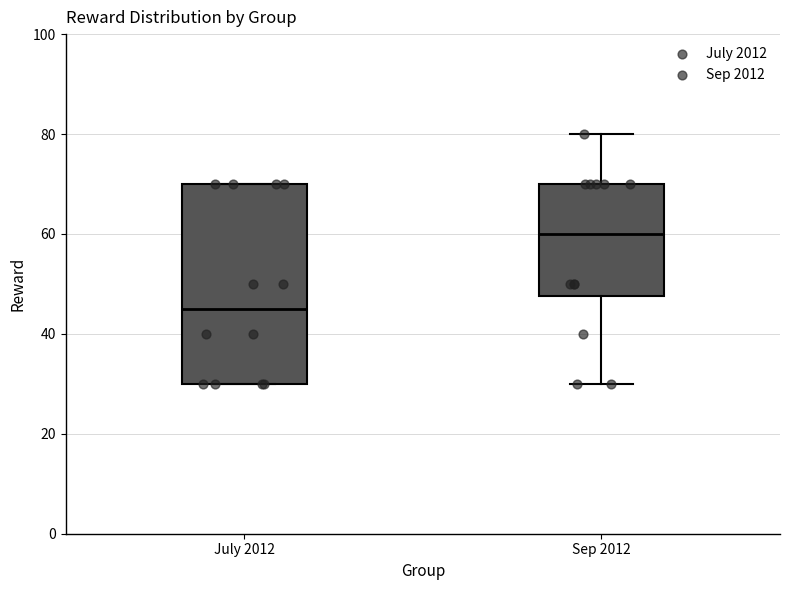

Comparing the boxes themselves (not the whiskers), which one is the tallest?

July 2012